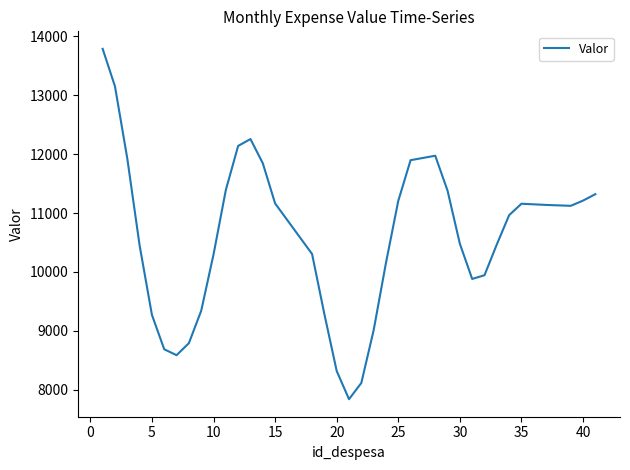

What is the minimum value shown in the chart?

7838.8